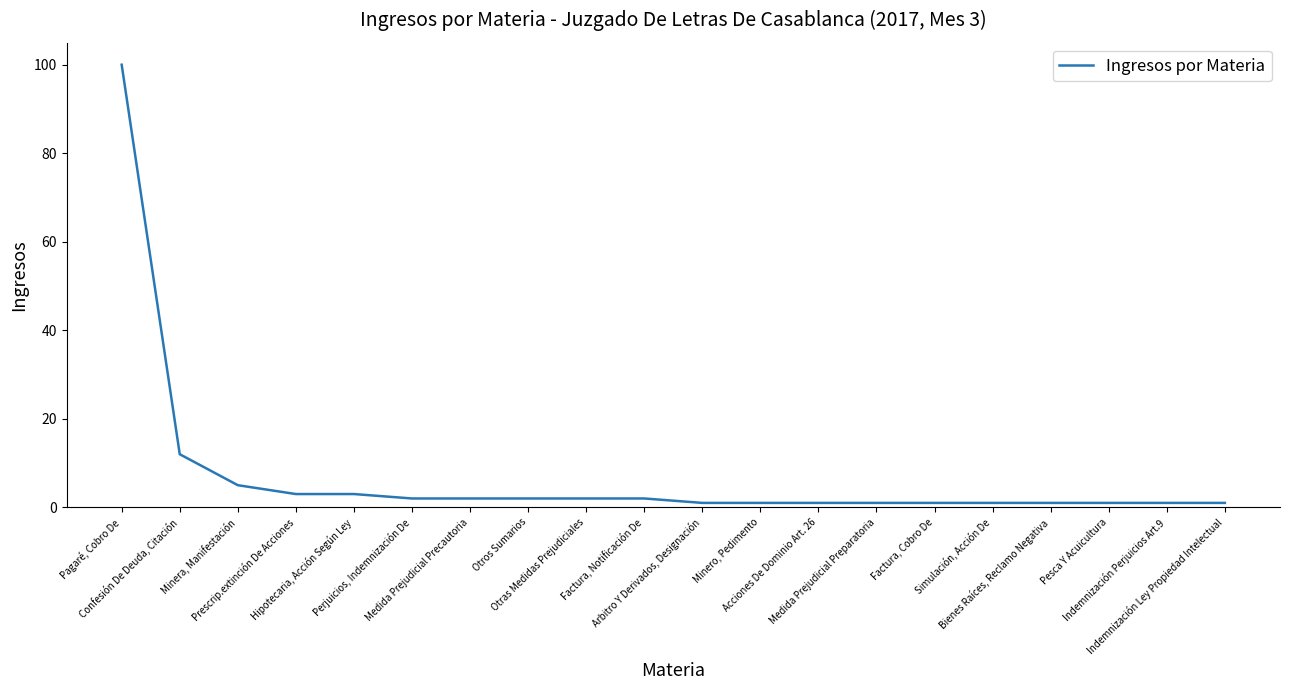

Approximately how many times larger is the value at Indemnización Perjuicios Art.9 compared to Acciones De Dominio Art. 26?

1.0